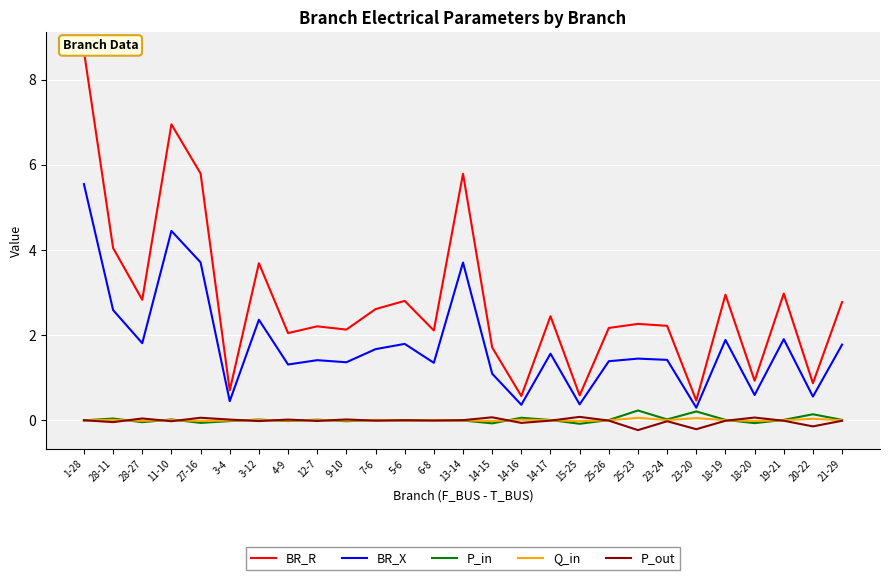

The value of BR_X at 18-19 is 1.9. True or false?

True